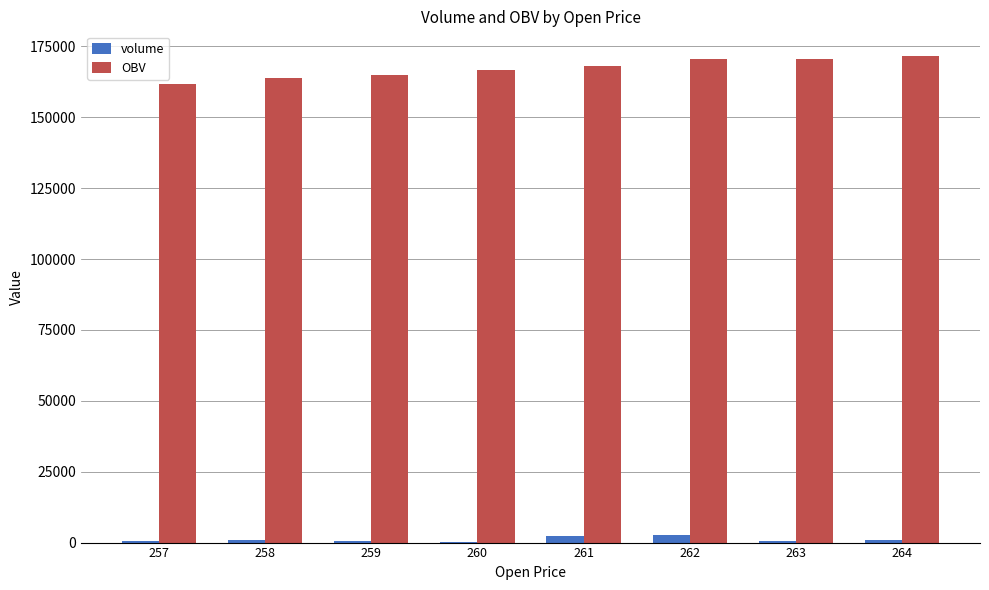

How many groups of bars are there?

8